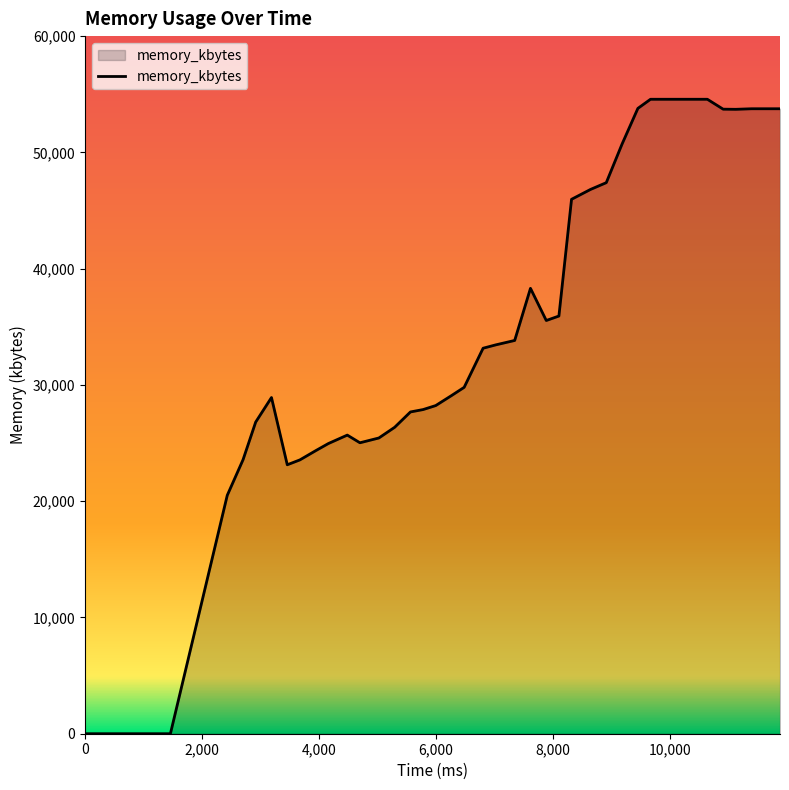

How many lines are shown in the chart?

1